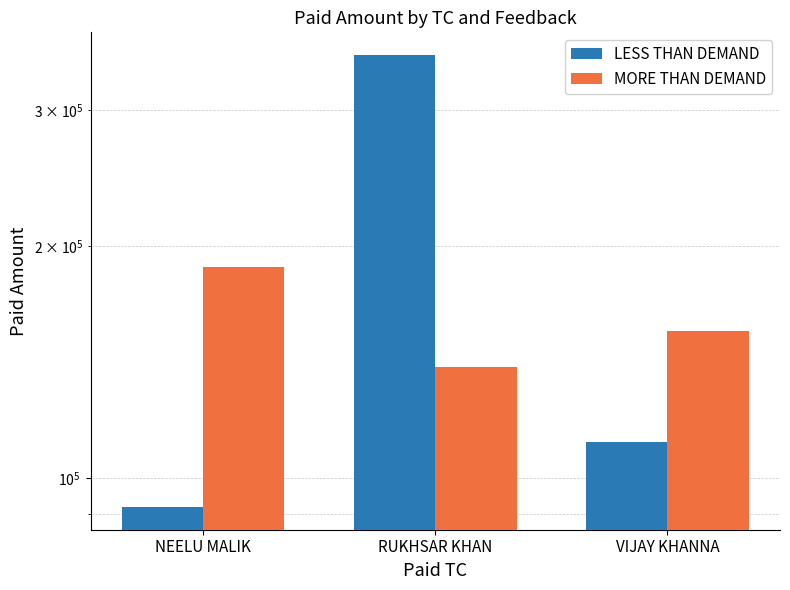

What is the spread (max minus min) of values at RUKHSAR KHAN?

214225